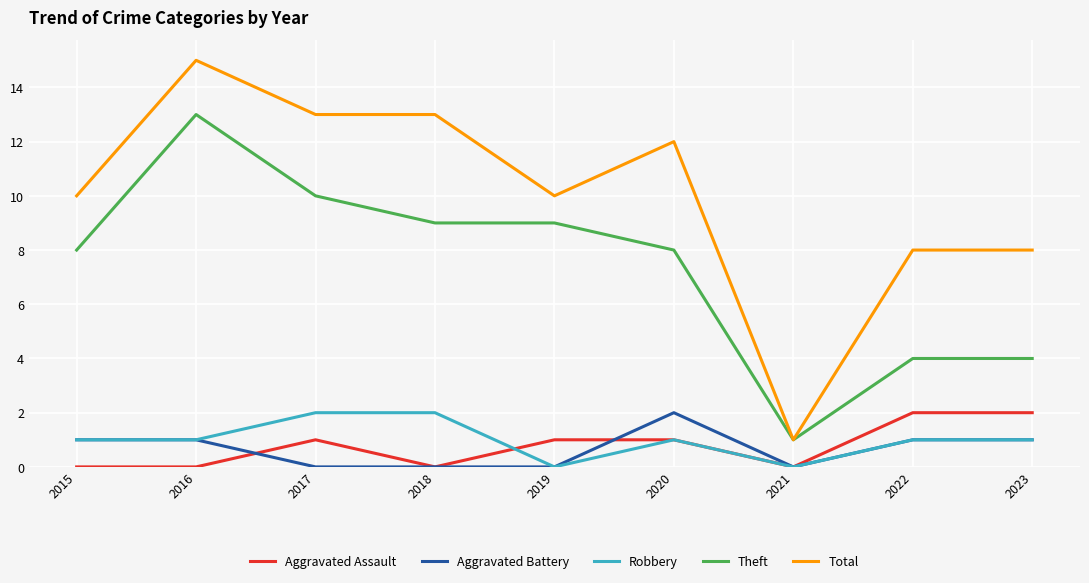

What is the maximum value shown in the chart?

15